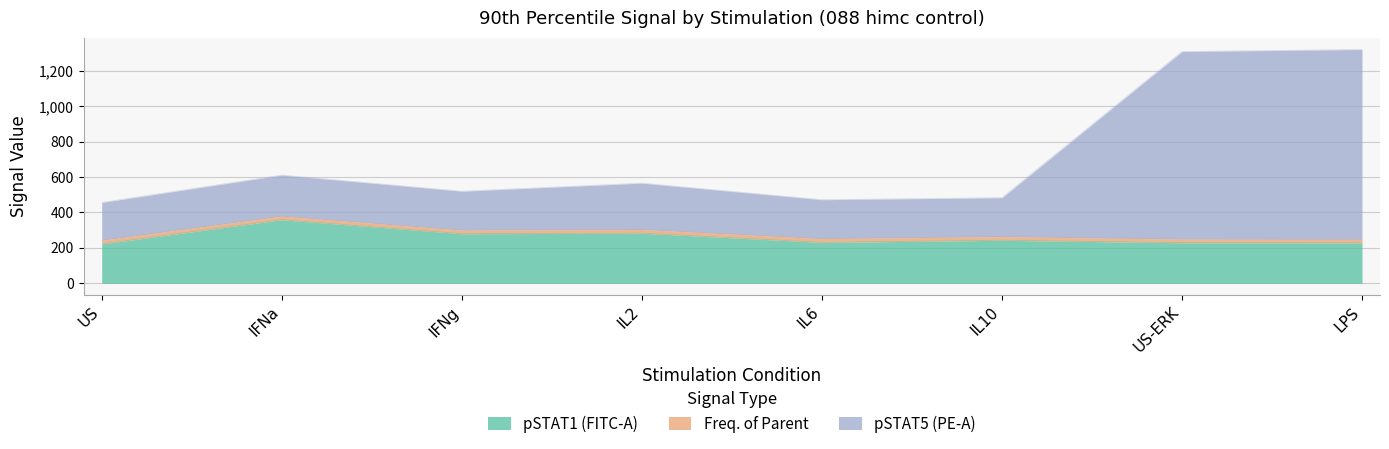

Between IFNg and LPS, which series saw the biggest shift?

pSTAT5 (PE-A)